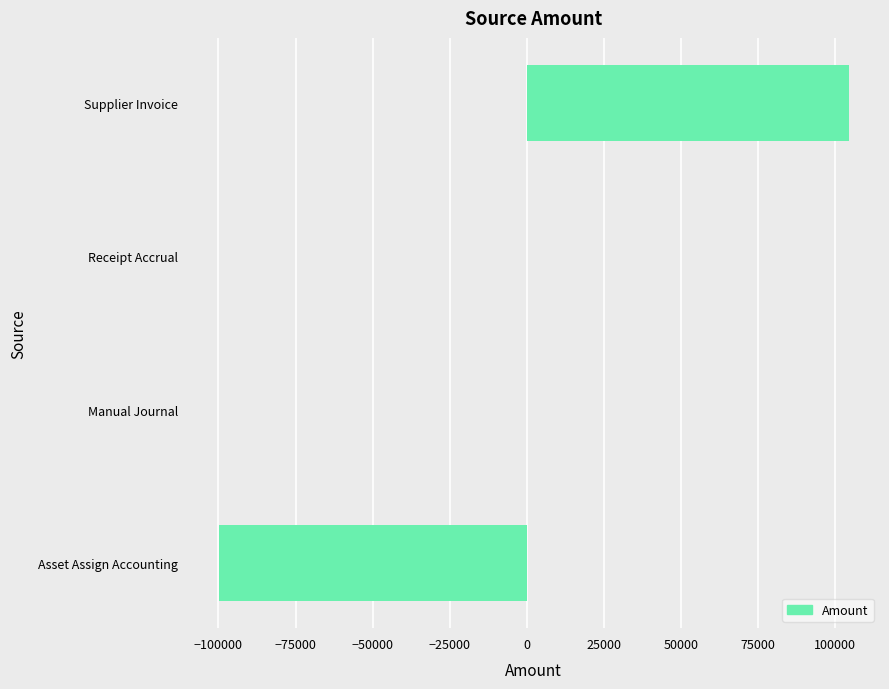

What is the change in value from Asset Assign Accounting to Supplier Invoice?

+204028.6